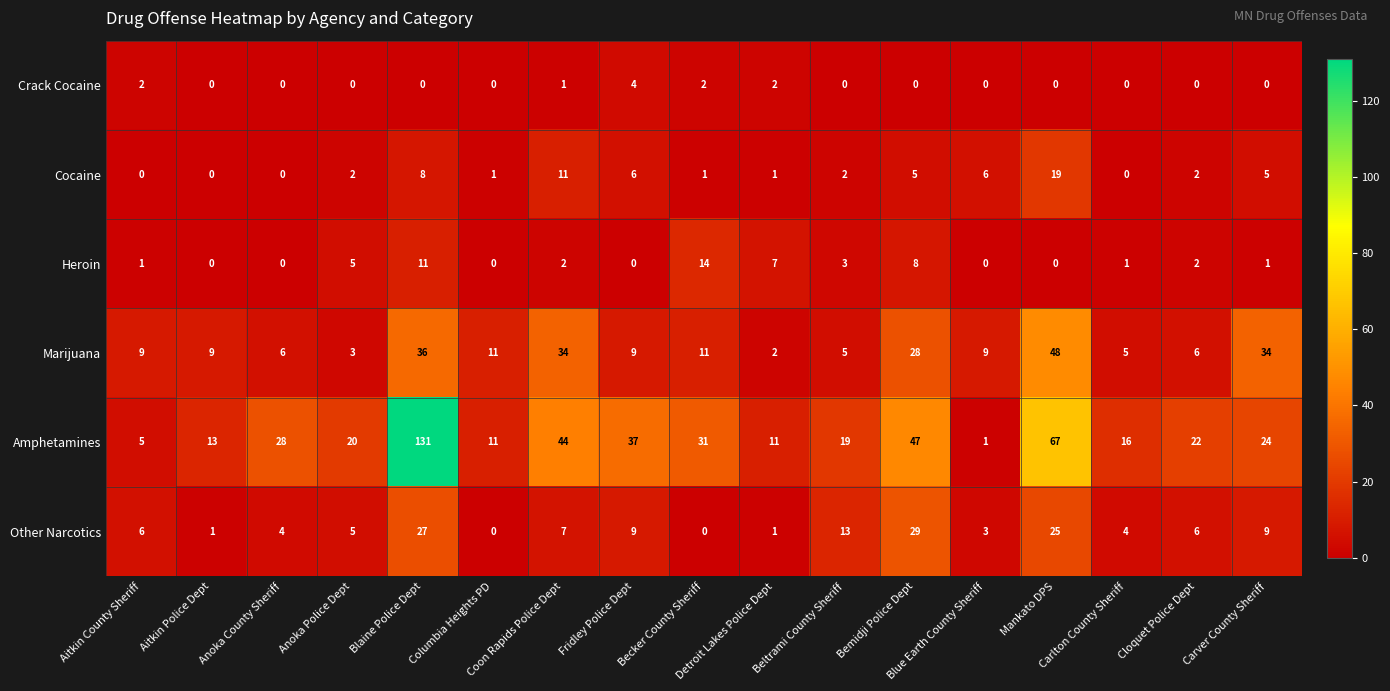

What is the difference between the maximum and minimum values in the Heroin series?

14